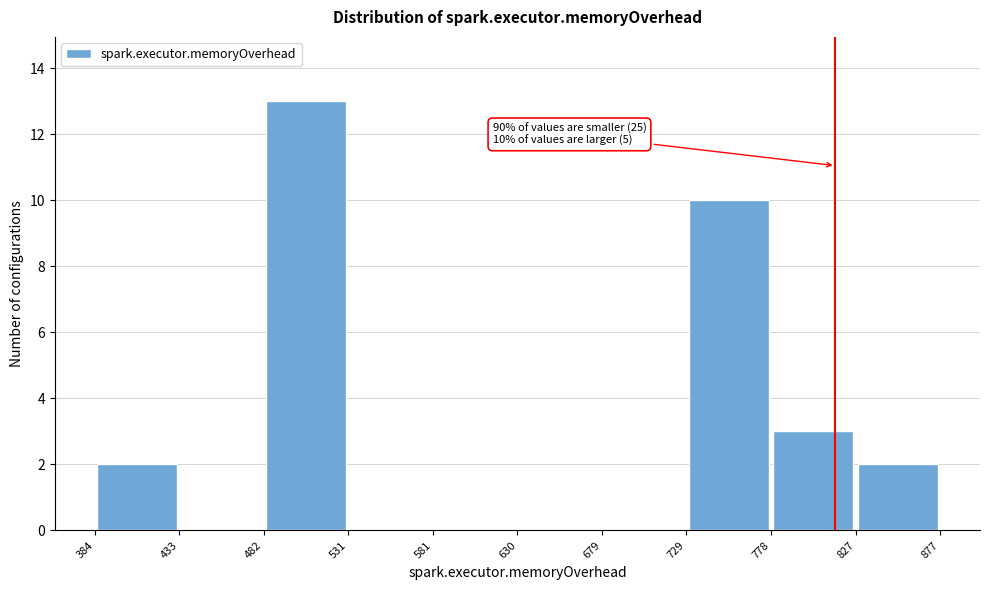

Which range on the x-axis has the tallest bar?

482 to 531